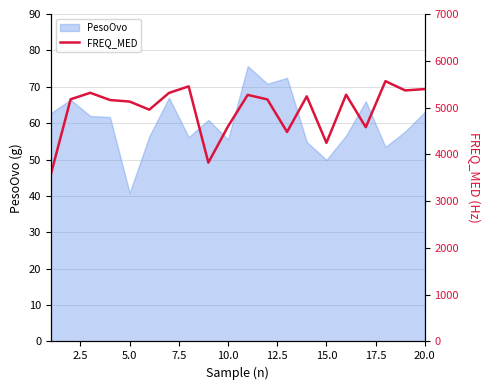

Is it true that PesoOvo equals 49.9 at 15.0?

True